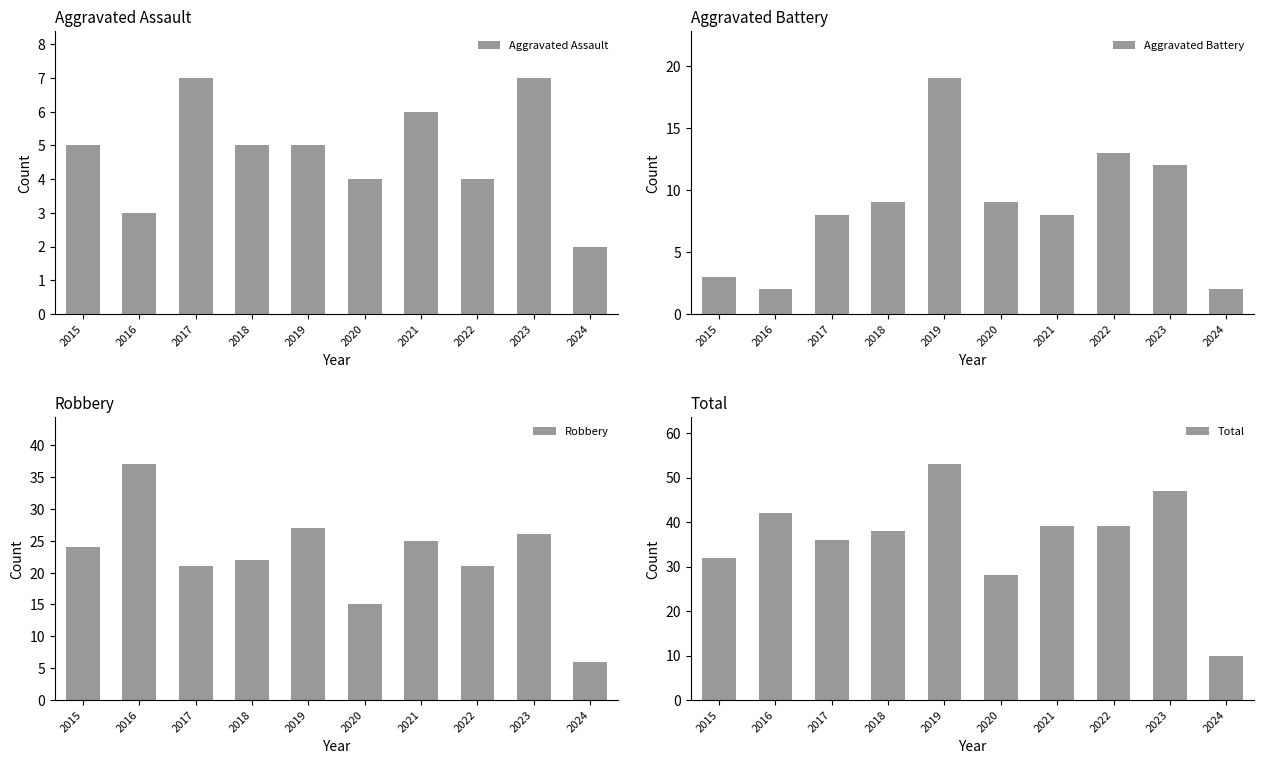

What is the difference between the Aggravated Assault values at 2016 and 2017?

4